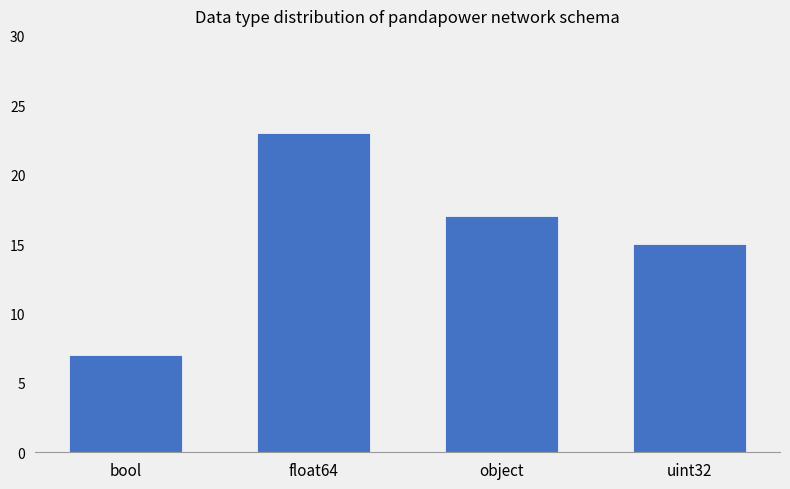

The value at bool is 7. True or false?

True